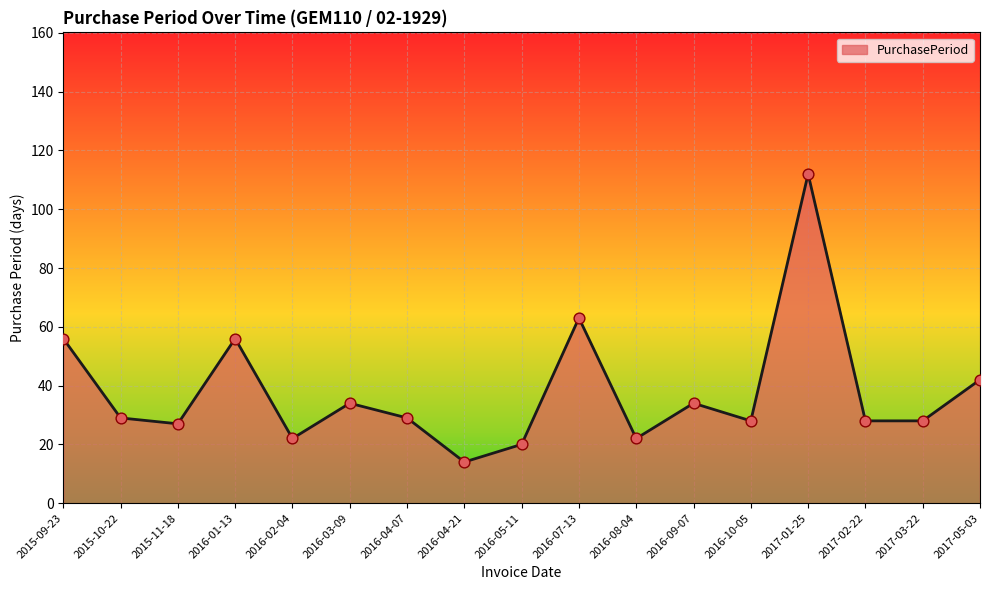

What is the change in value from 2015-09-23 to 2016-05-11?

-36